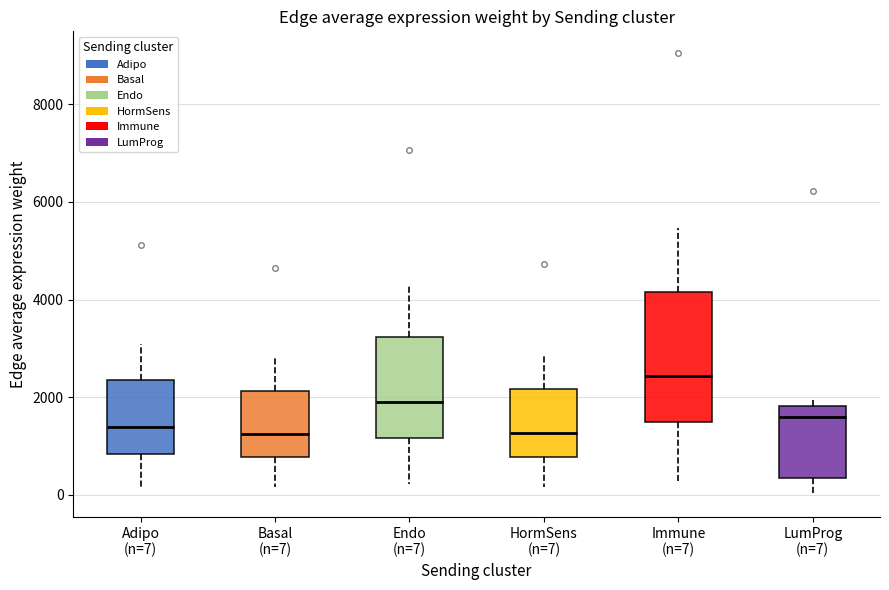

Which box's median line is the highest?

Immune (n=7)